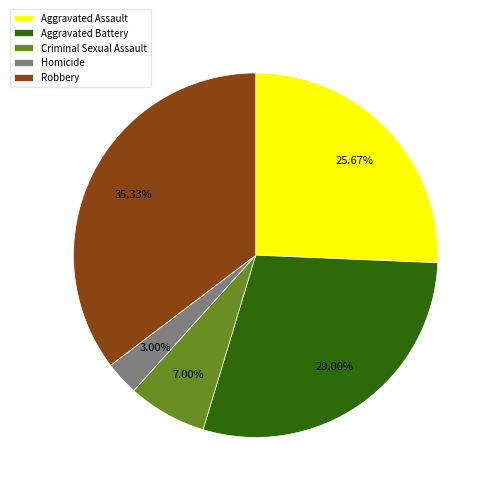

Combined, do Aggravated Assault and Homicide account for over 50%?

No